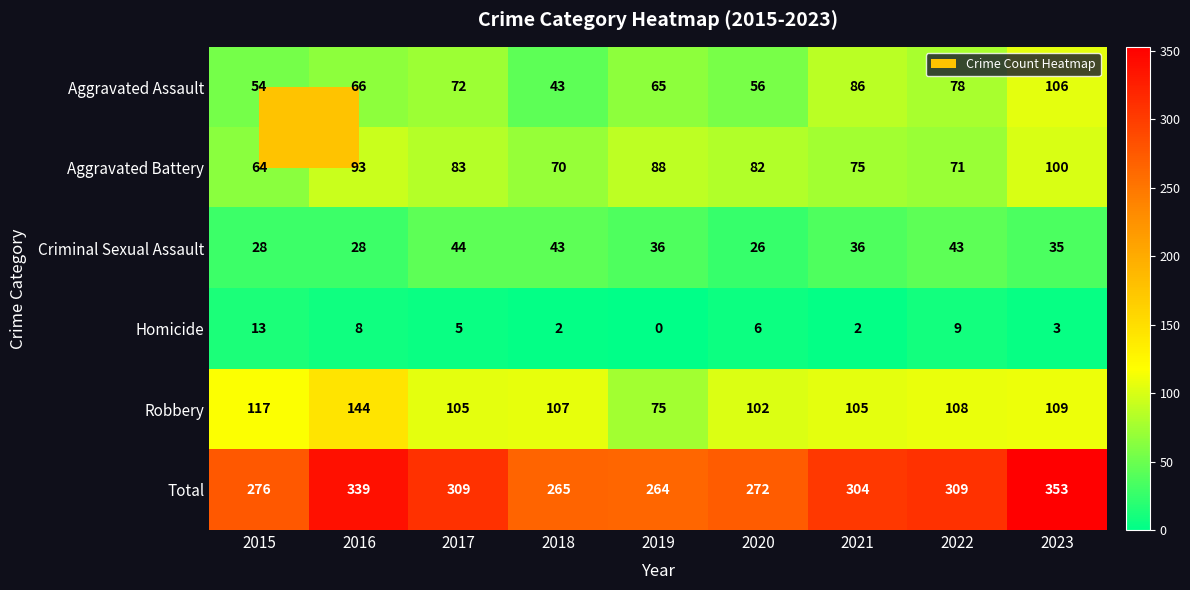

Which series has the largest total across all categories?

Total